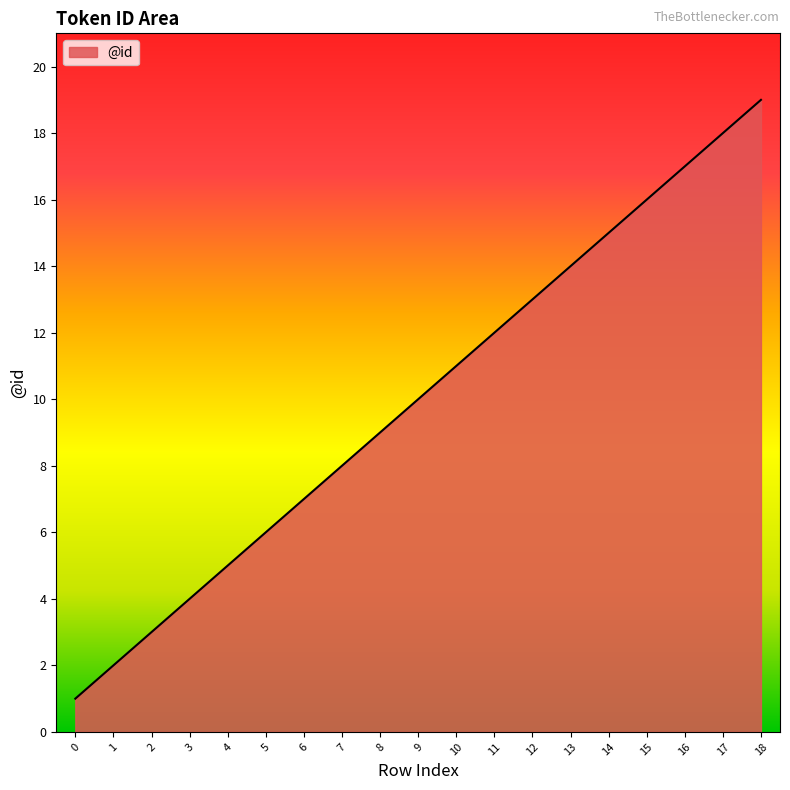

What is the approximate value at 2?

3